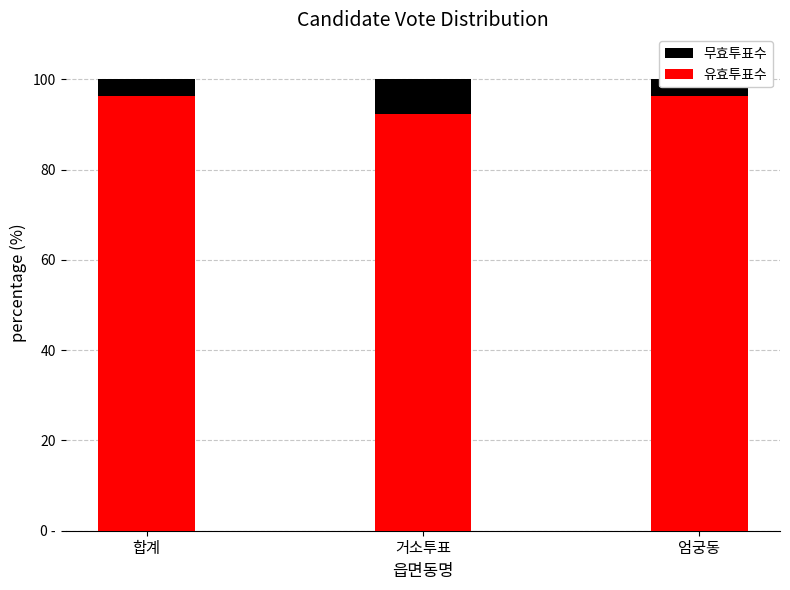

The value of 무효투표수 at 엄궁동 is 5.4. True or false?

False